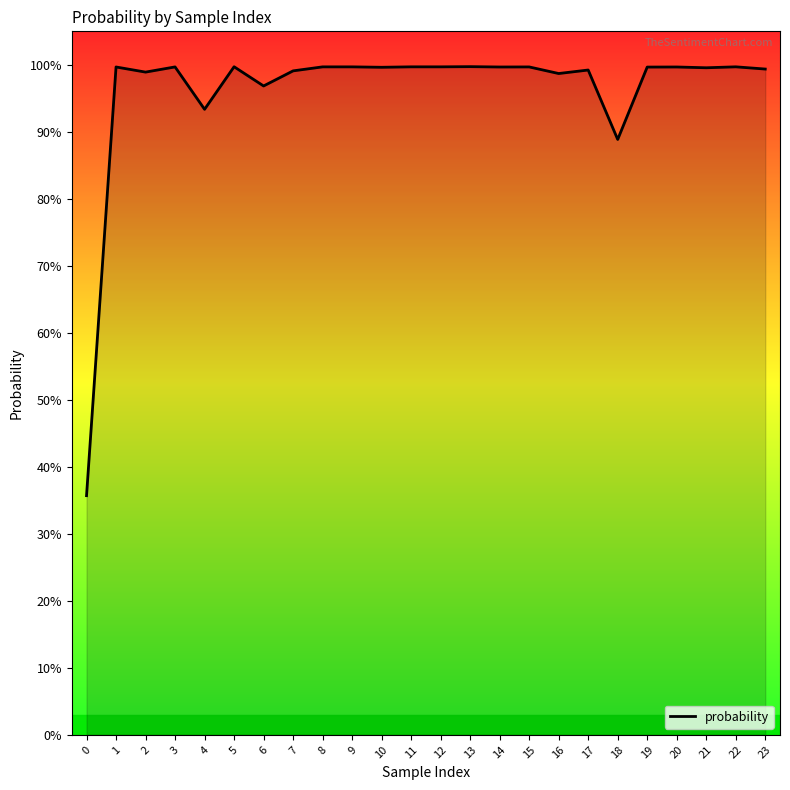

Is this an area chart (filled region under the line)?

Yes